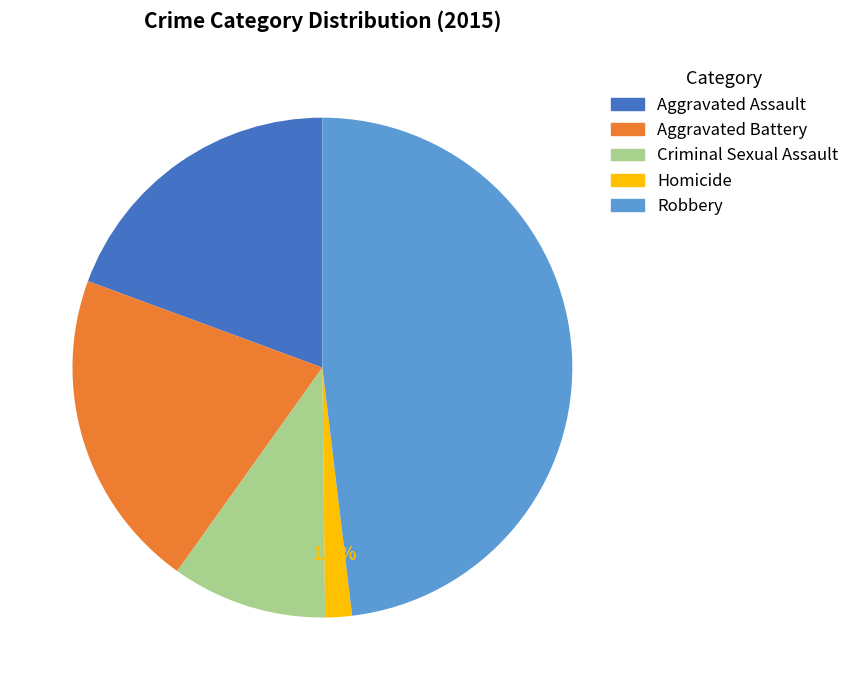

Does Aggravated Battery account for over 50% of the chart?

No